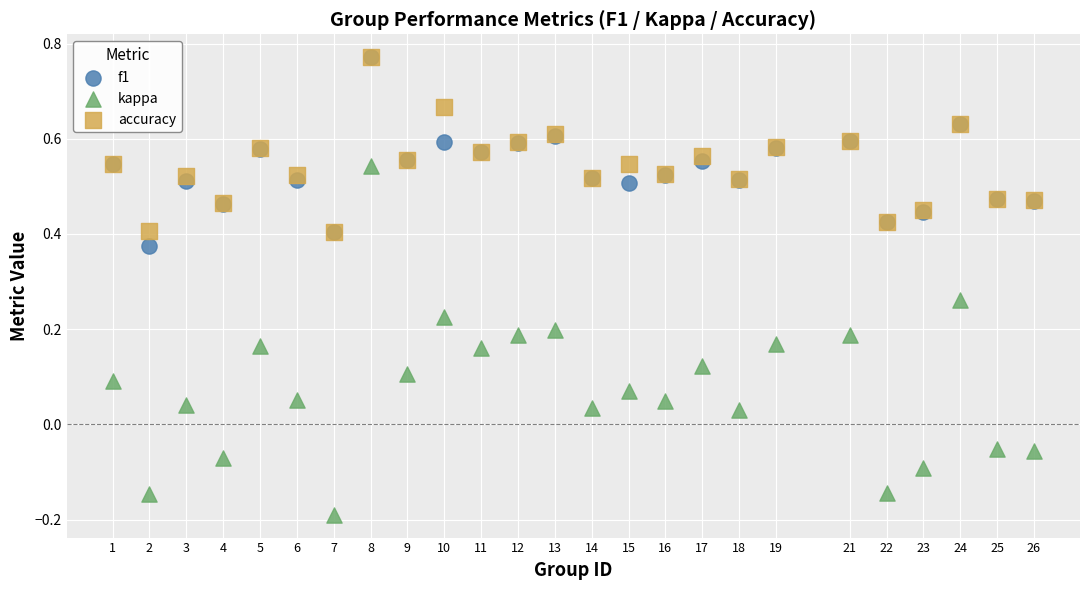

What are all the series names shown in the legend?

f1, kappa, accuracy